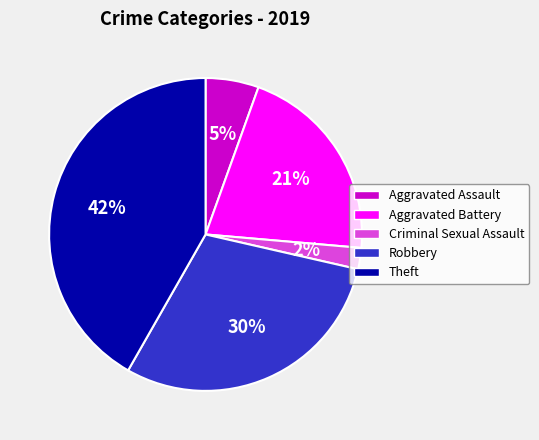

Count the number of slices in the pie.

5